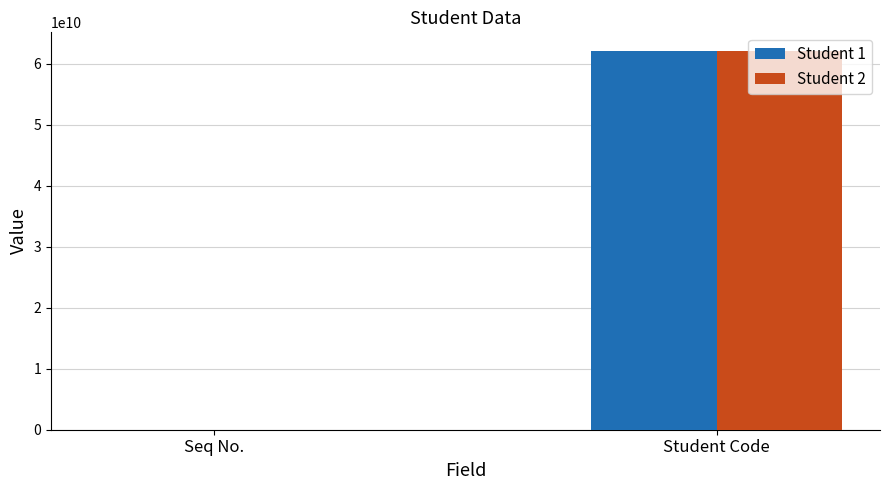

How many groups of bars are there?

2